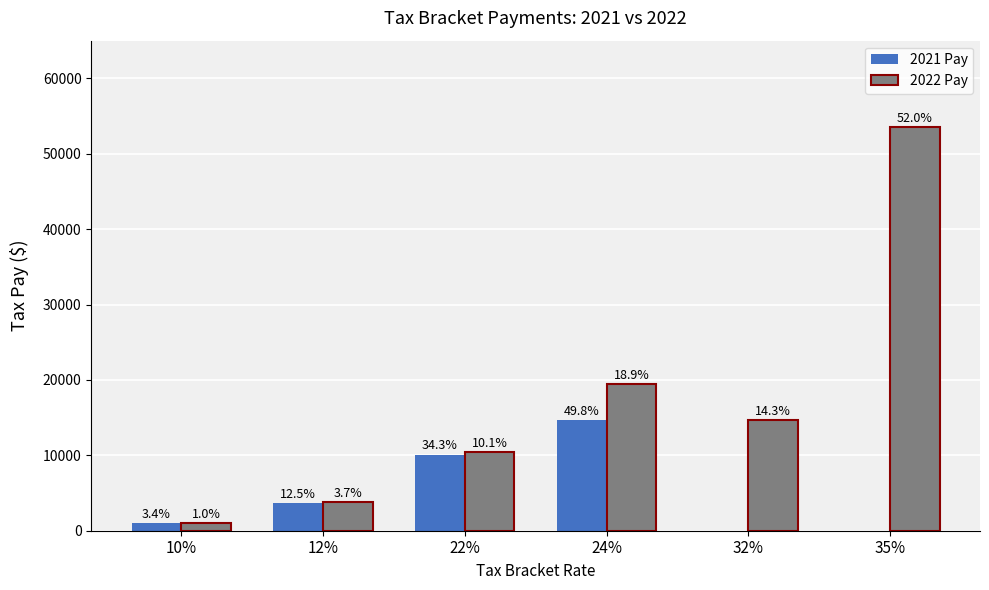

What is the label of the 6th bar from the left?

35%